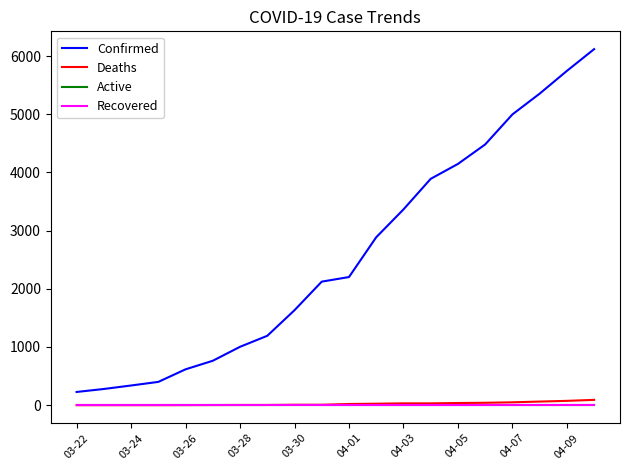

True or false: Deaths has more than 2 points higher than both neighbors.

False